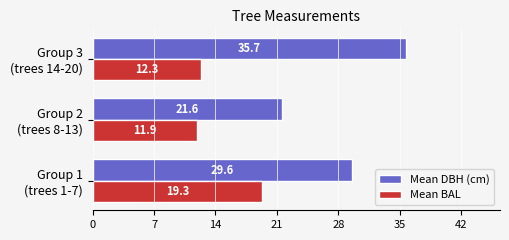

Which series has the widest spread of values?

Mean DBH (cm)